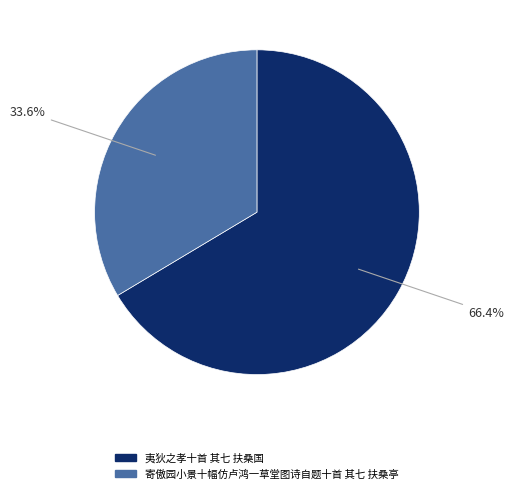

How many segments does this pie chart have?

2